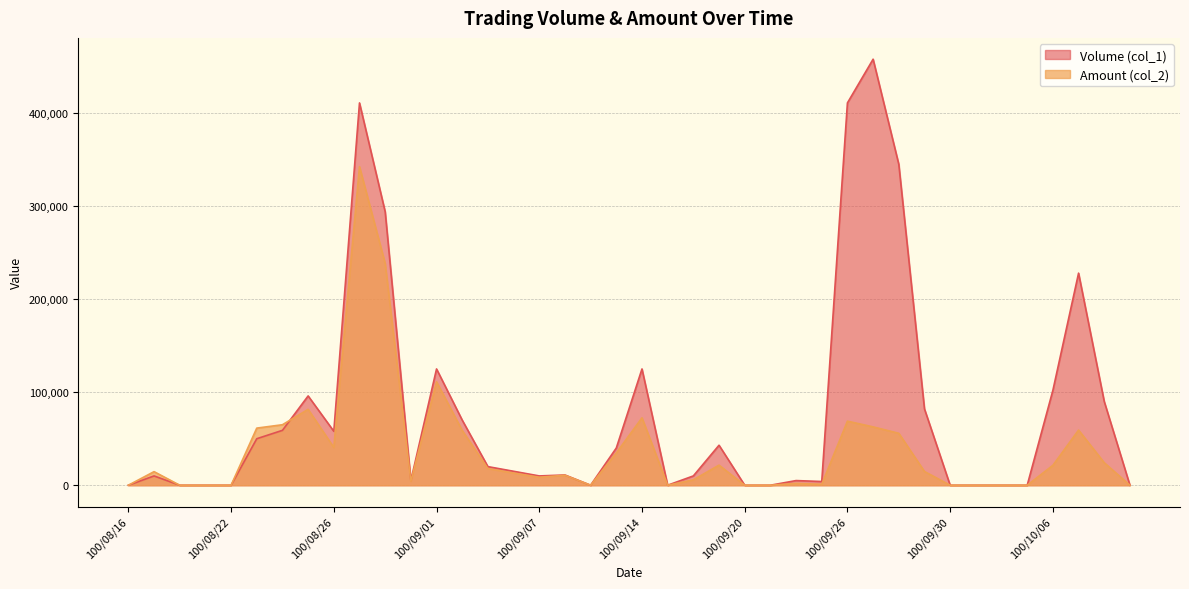

In Amount (col_2), how many points are lower than both neighbors (excluding endpoints)?

6